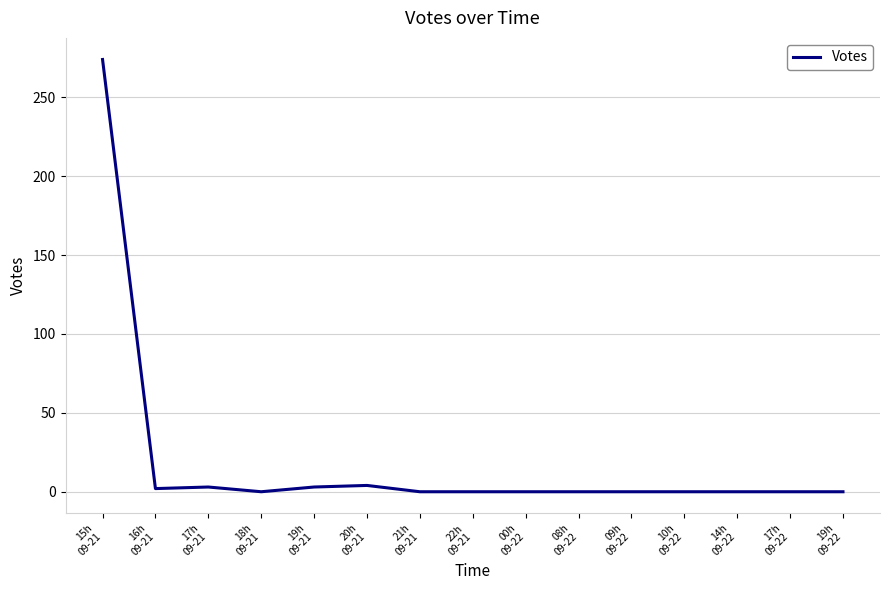

What is the maximum value shown in the chart?

274